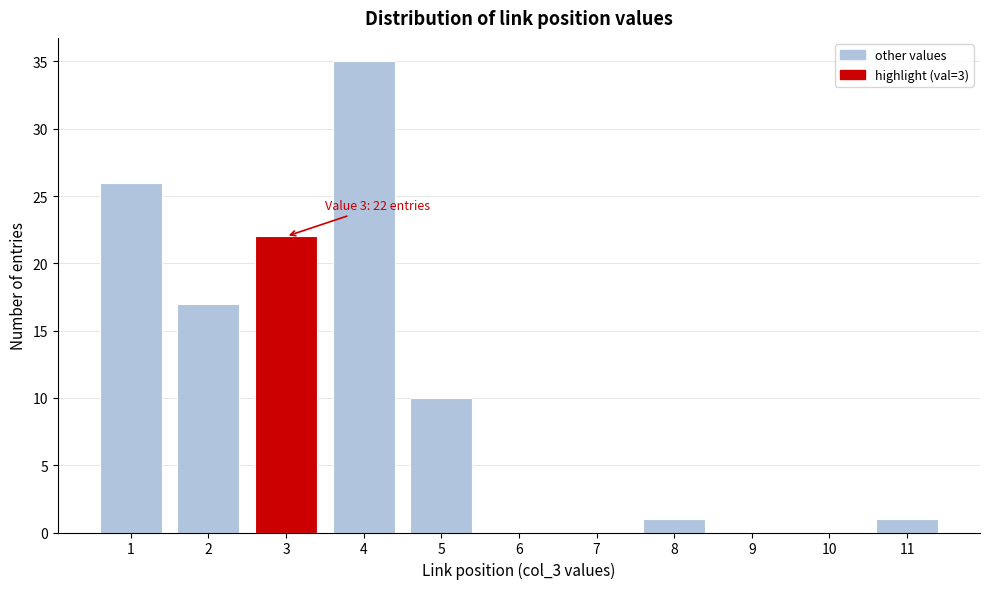

Reading left to right, what are all the values shown in this chart?

1=26	2=17	3=22	4=35	5=10	6=0	7=0	8=1	9=0	10=0	11=1